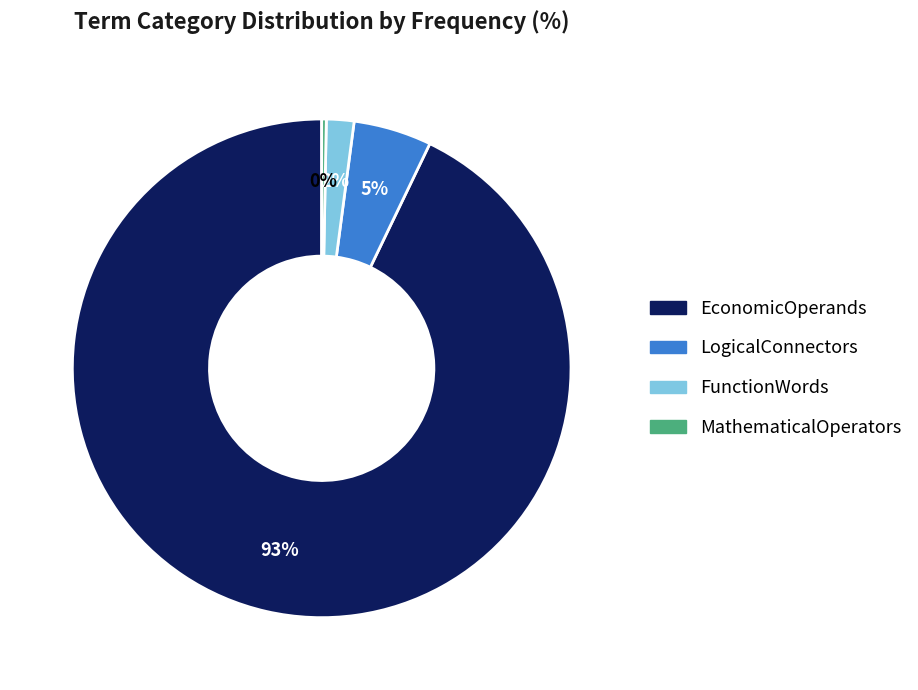

To the nearest percent, what is the difference between the MathematicalOperators and EconomicOperands slice percentages?

93%